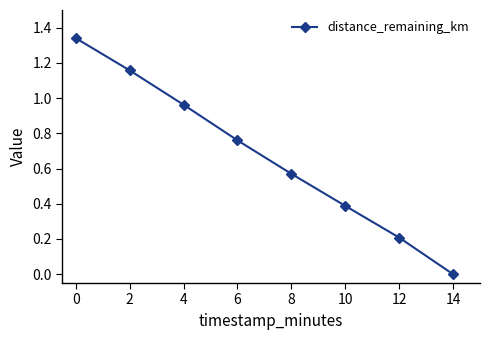

Which category has the highest value across all series?

0